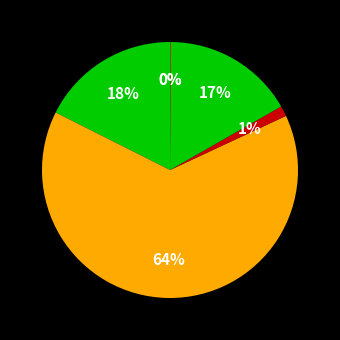

Count the number of slices in the pie.

6